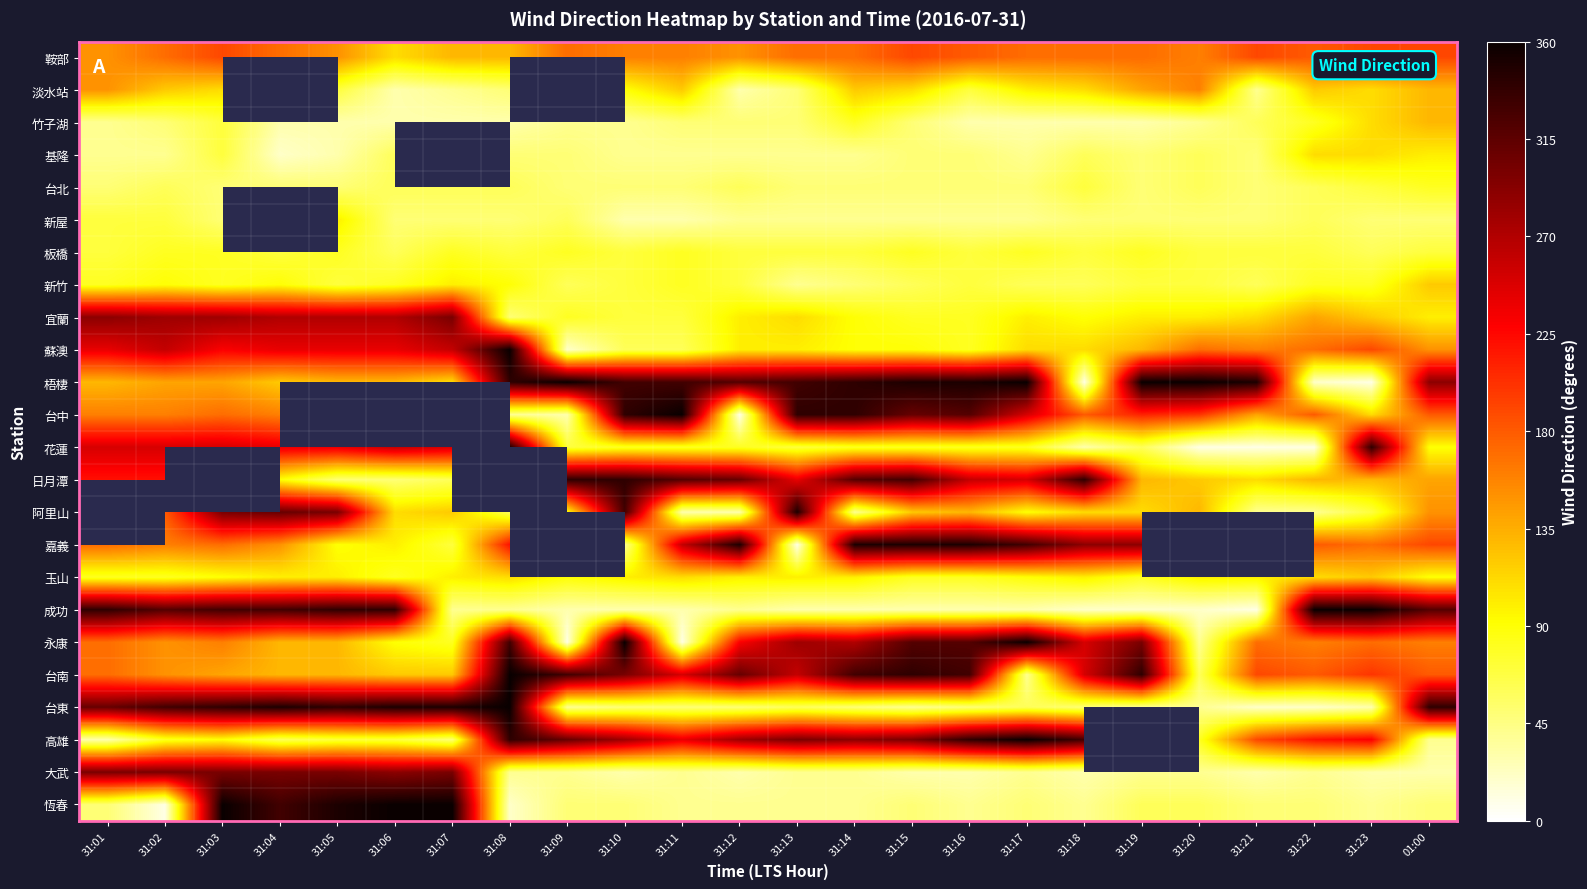

What value does the 竹子湖 series have at 31:01?

40.0